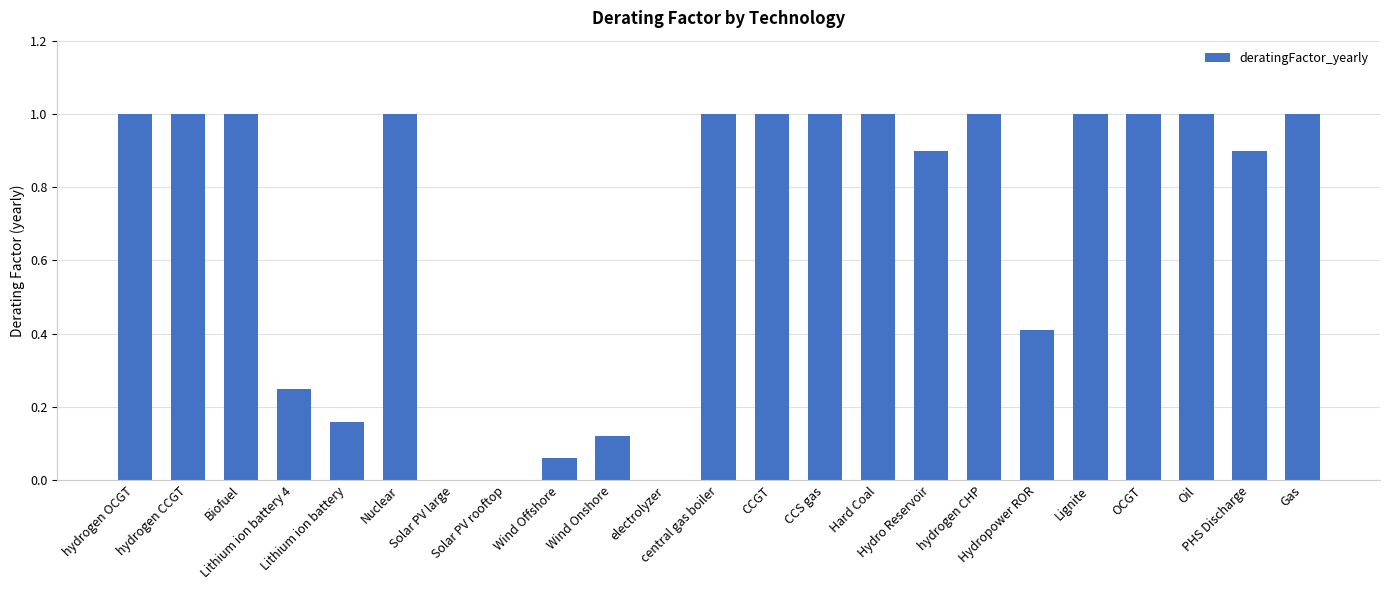

Which has a higher value, Wind Onshore or Nuclear?

Nuclear